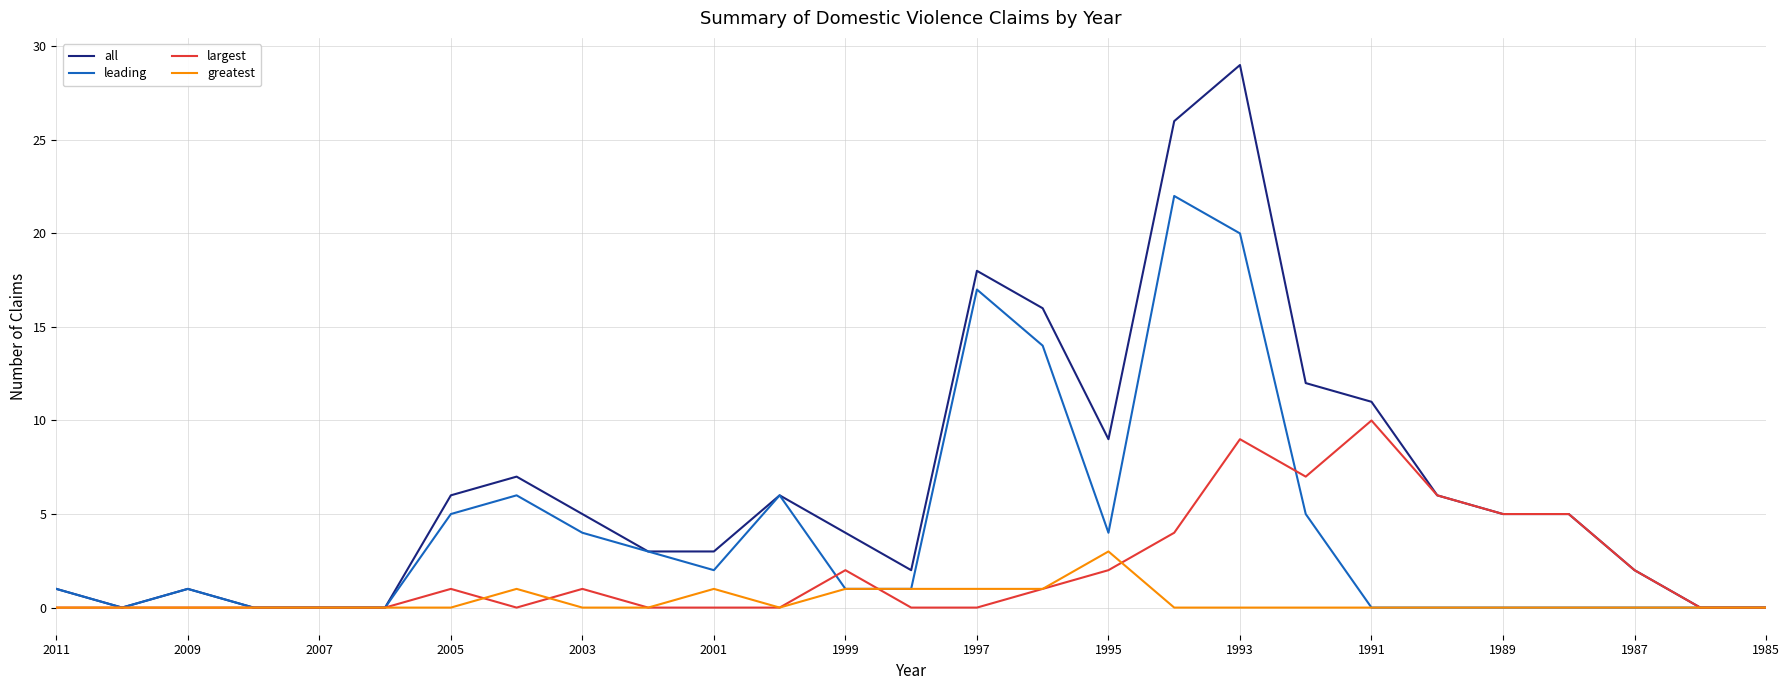

The largest series shows 1 at 17. True or false?

False